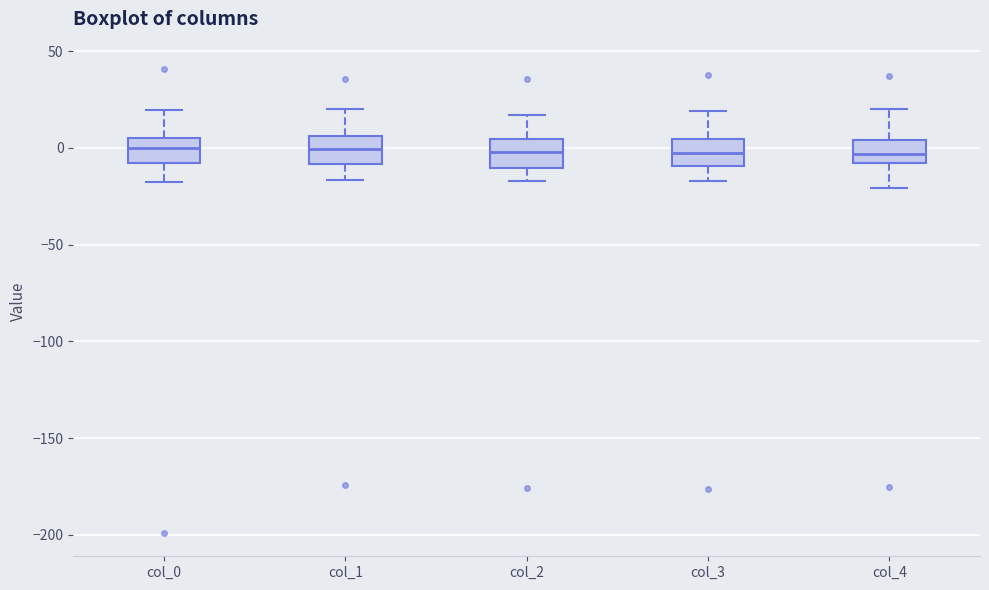

Reading left to right, transcribe this box plot: for each box, give where its median line is, the range the box spans, and where its two whiskers end, as read against the y-axis. The values are not printed on the chart, so give them approximately, as read against the axis.

col_0: median 0, box -10 to 5, whiskers -15 to 20
col_1: median 0, box -10 to 5, whiskers -15 to 20
col_2: median 0, box -10 to 5, whiskers -15 to 15
col_3: median -5, box -10 to 5, whiskers -15 to 20
col_4: median -5, box -10 to 5, whiskers -20 to 20